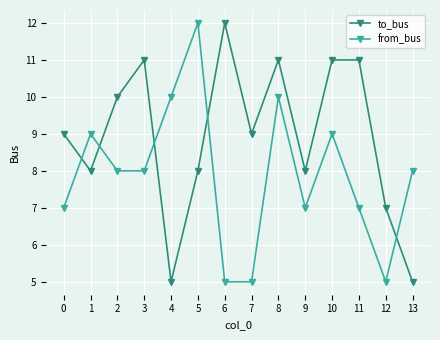

At which label does from_bus first exceed 8?

1